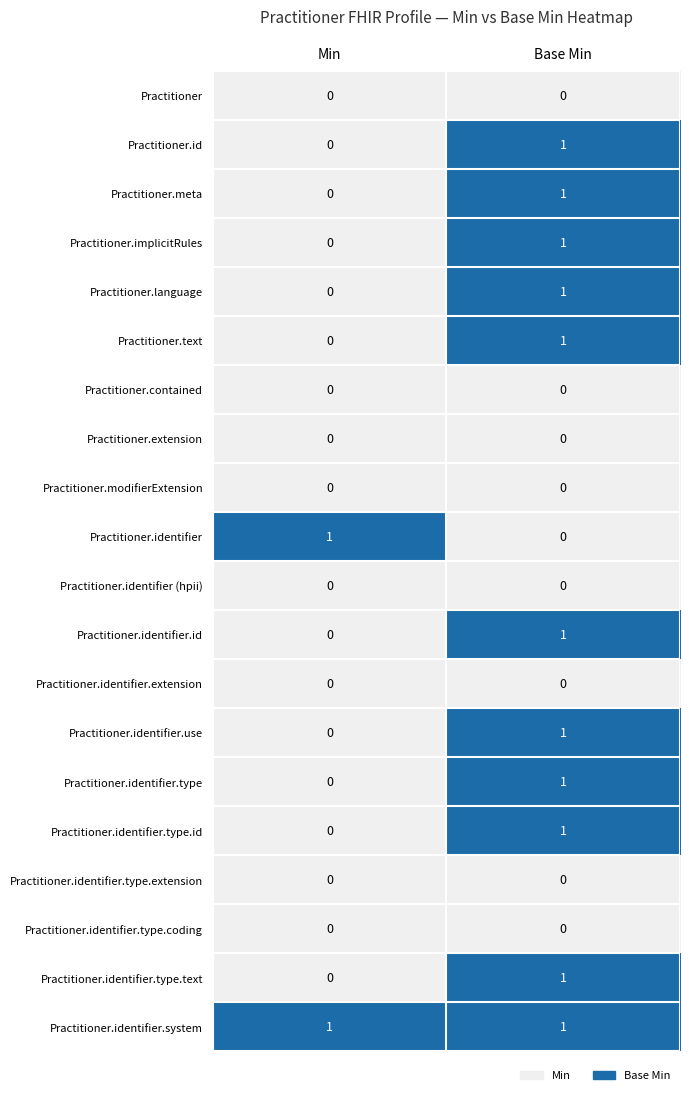

True or false: Practitioner.modifierExtension has a value of 0 at Min.

True